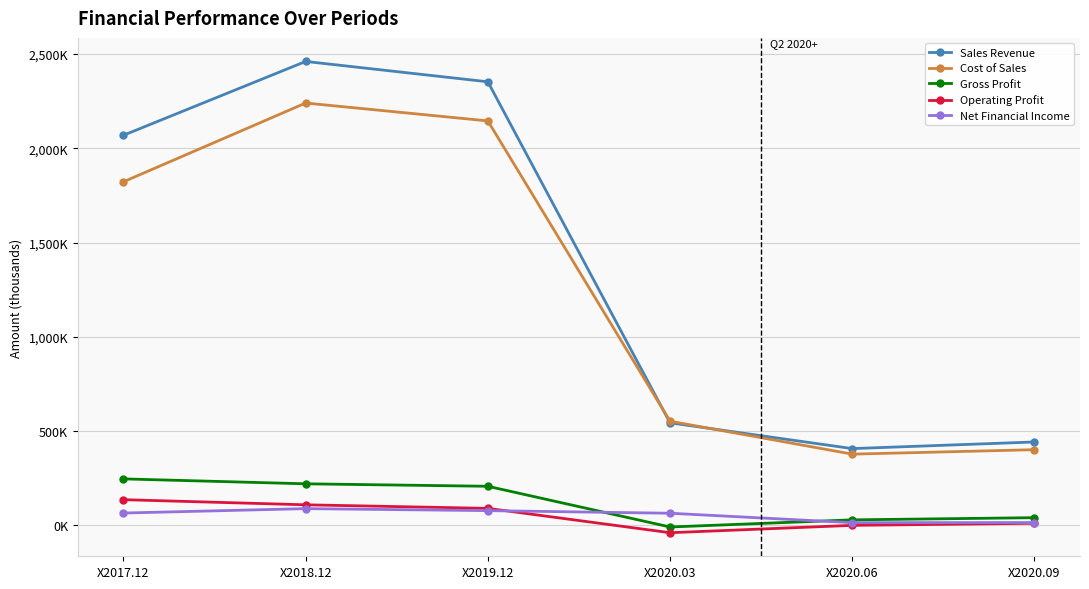

What is the approximate value of Gross Profit at X2020.03, to the nearest 10?

-8500